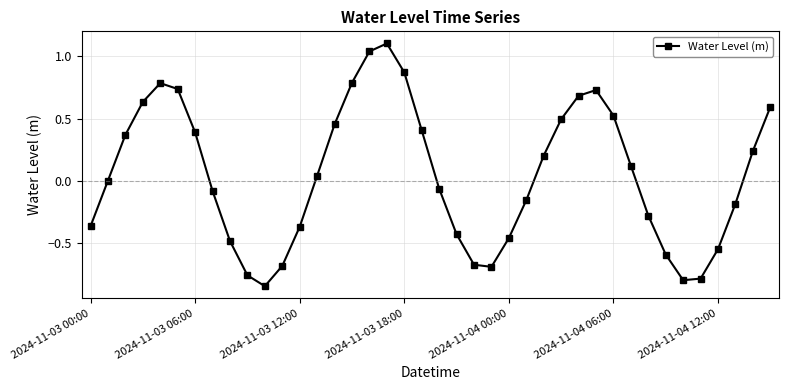

What is the greatest value displayed?

1.1